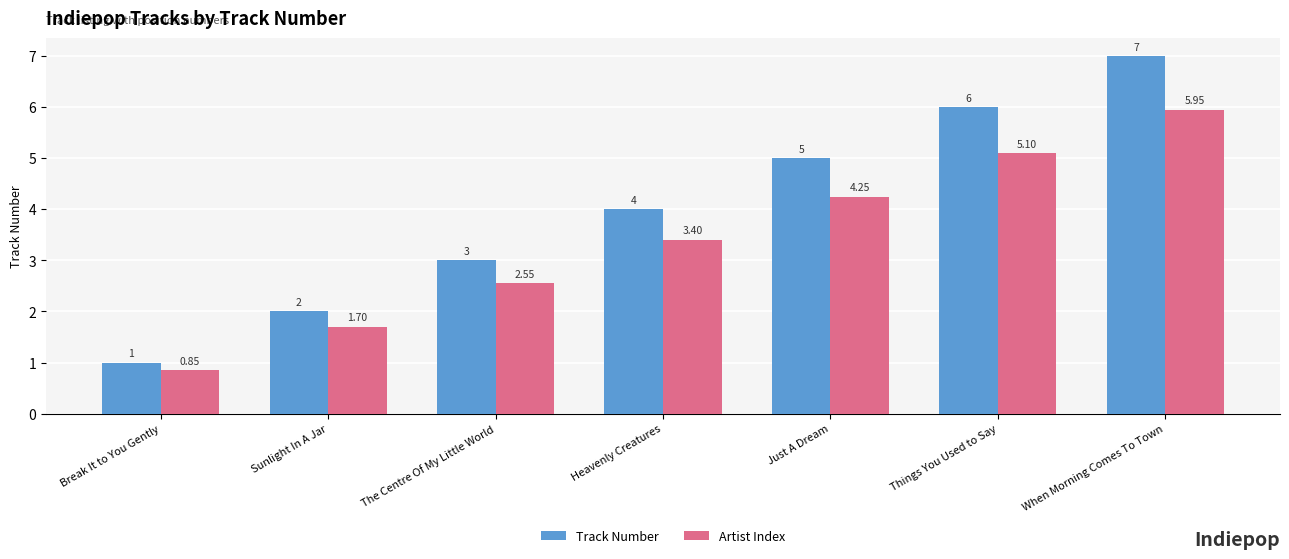

Is it true that Artist Index equals 0.6 at Break It to You Gently?

False